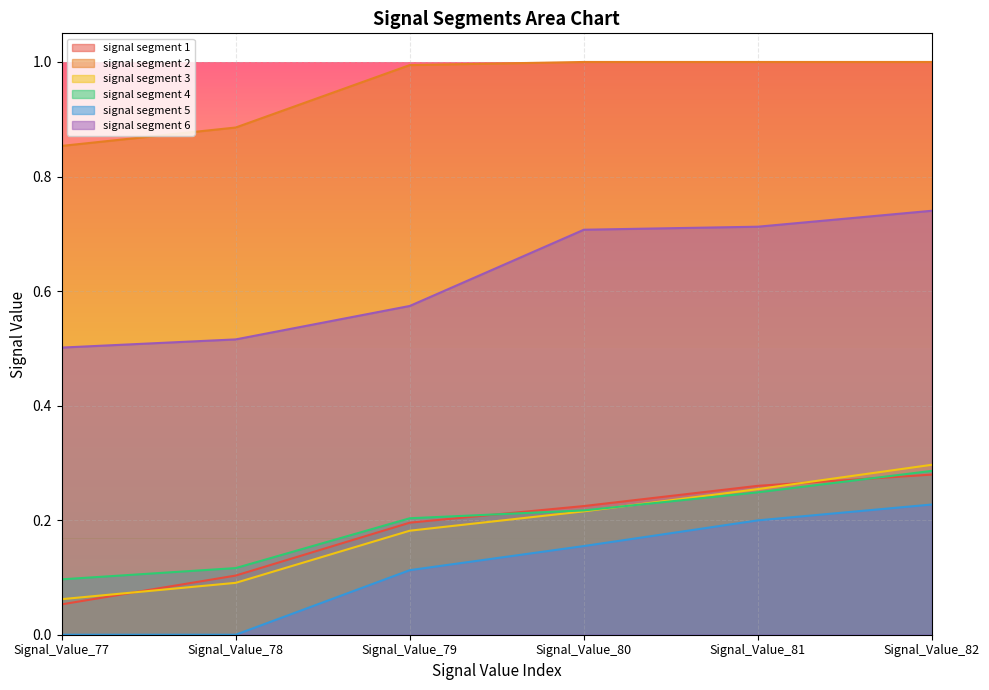

True or false: signal segment 2 and signal segment 6 intersect in this chart.

False